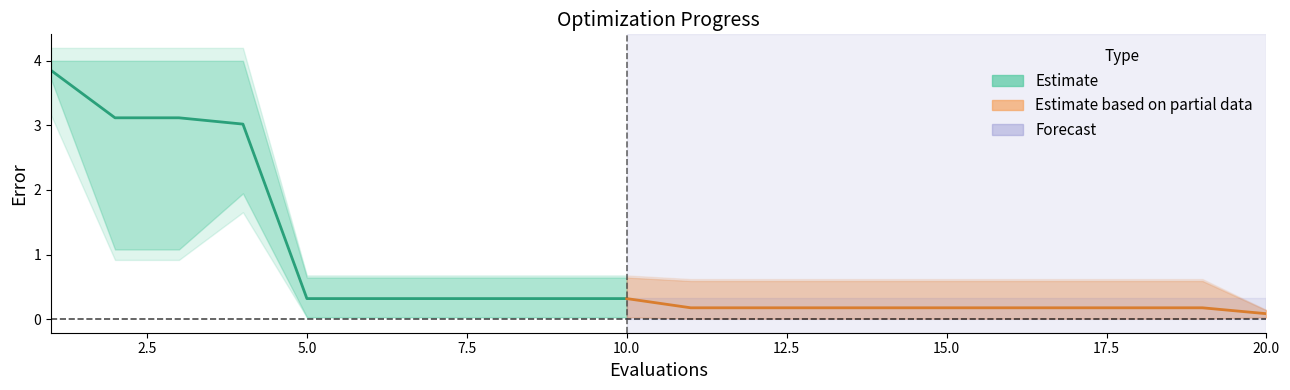

What is the difference between the highest and lowest values at 7?

0.6